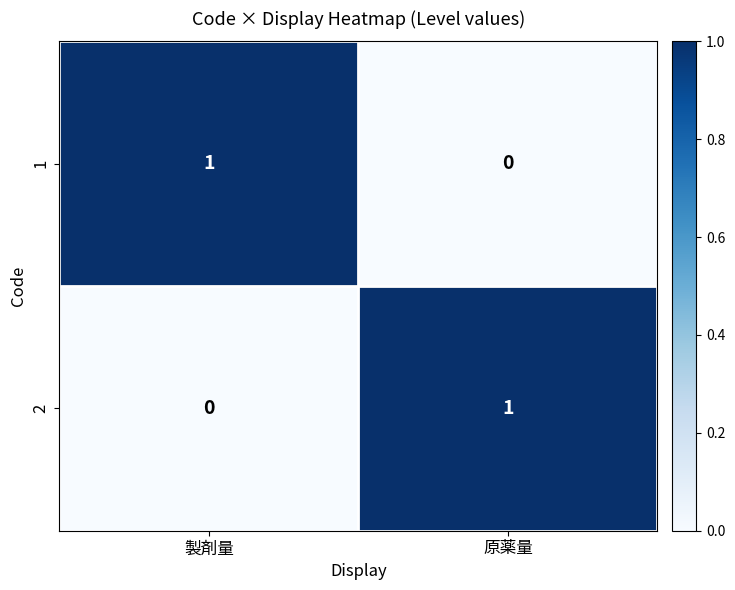

At which label does 1 reach its minimum?

原薬量